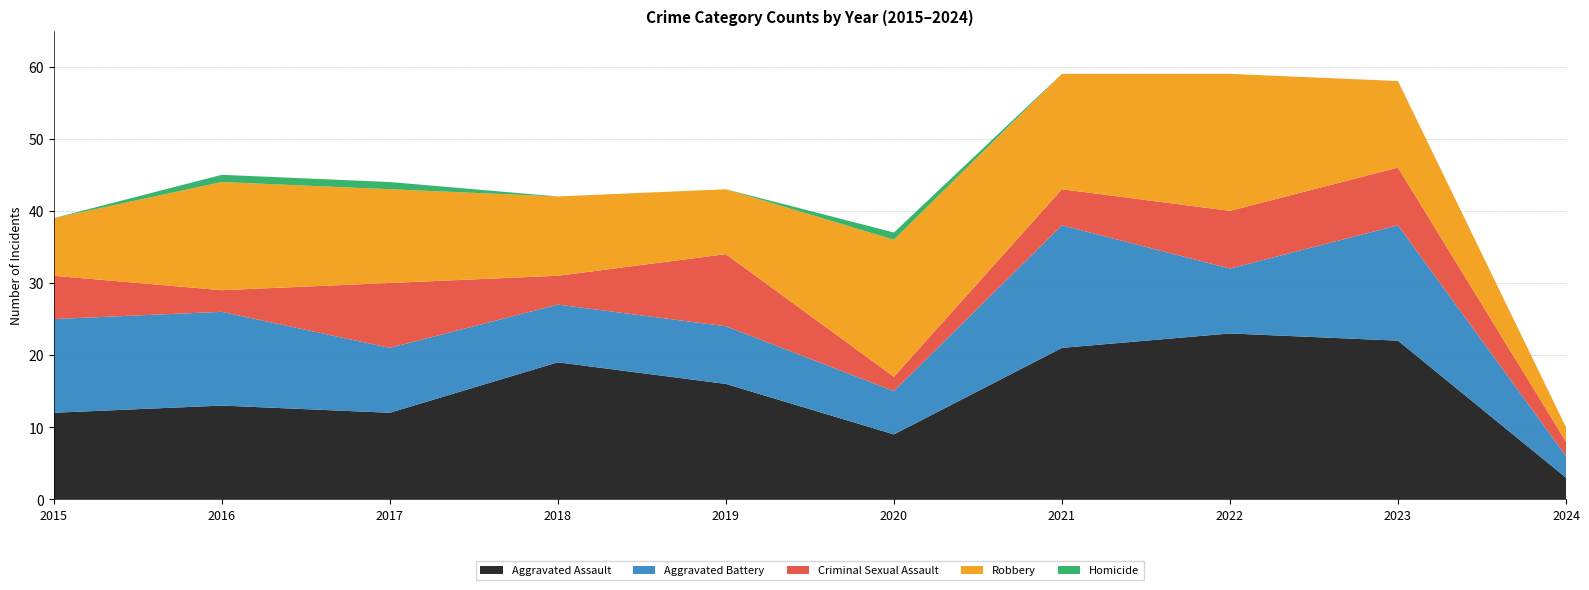

Reading left to right, transcribe all the data shown in this chart.

Aggravated Assault: 2015=12	2016=13	2017=12	2018=19	2019=16	2020=9	2021=21	2022=23	2023=22	2024=3
Aggravated Battery: 2015=13	2016=13	2017=9	2018=8	2019=8	2020=6	2021=17	2022=9	2023=16	2024=3
Criminal Sexual Assault: 2015=6	2016=3	2017=9	2018=4	2019=10	2020=2	2021=5	2022=8	2023=8	2024=2
Robbery: 2015=8	2016=15	2017=13	2018=11	2019=9	2020=19	2021=16	2022=19	2023=12	2024=2
Homicide: 2015=0	2016=1	2017=1	2018=0	2019=0	2020=1	2021=0	2022=0	2023=0	2024=0